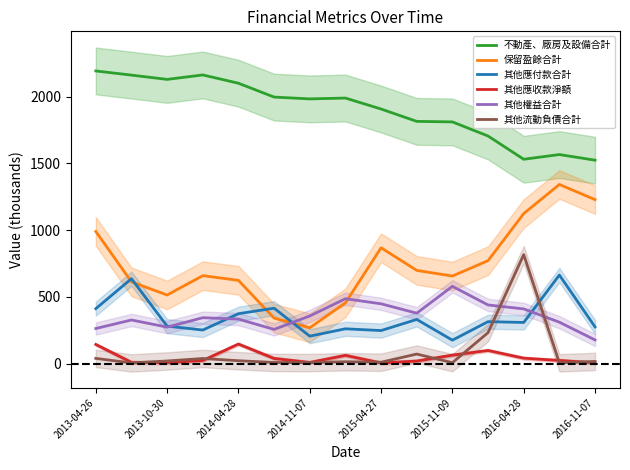

True or false: 其他應收款淨額 and 其他權益合計 cross at least once.

False